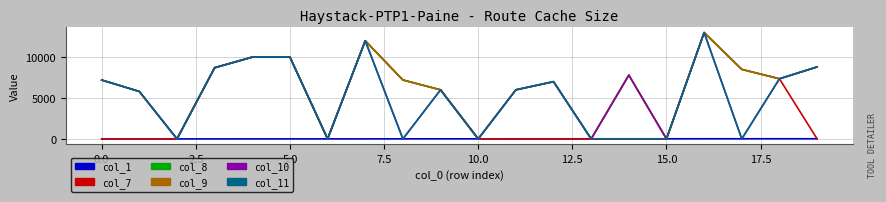

Is this an area chart (filled region under the line)?

No